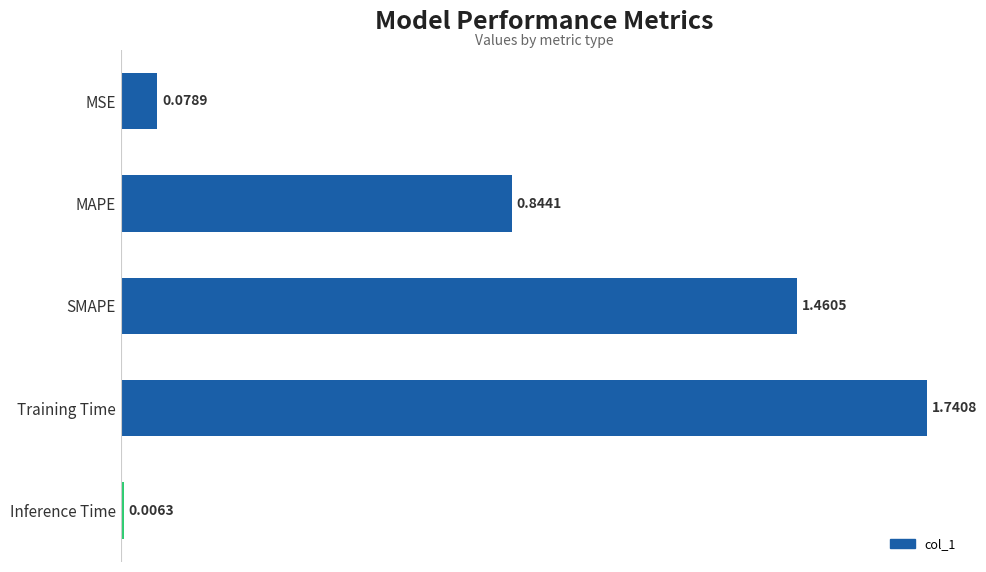

What is the sum of all values?

4.1